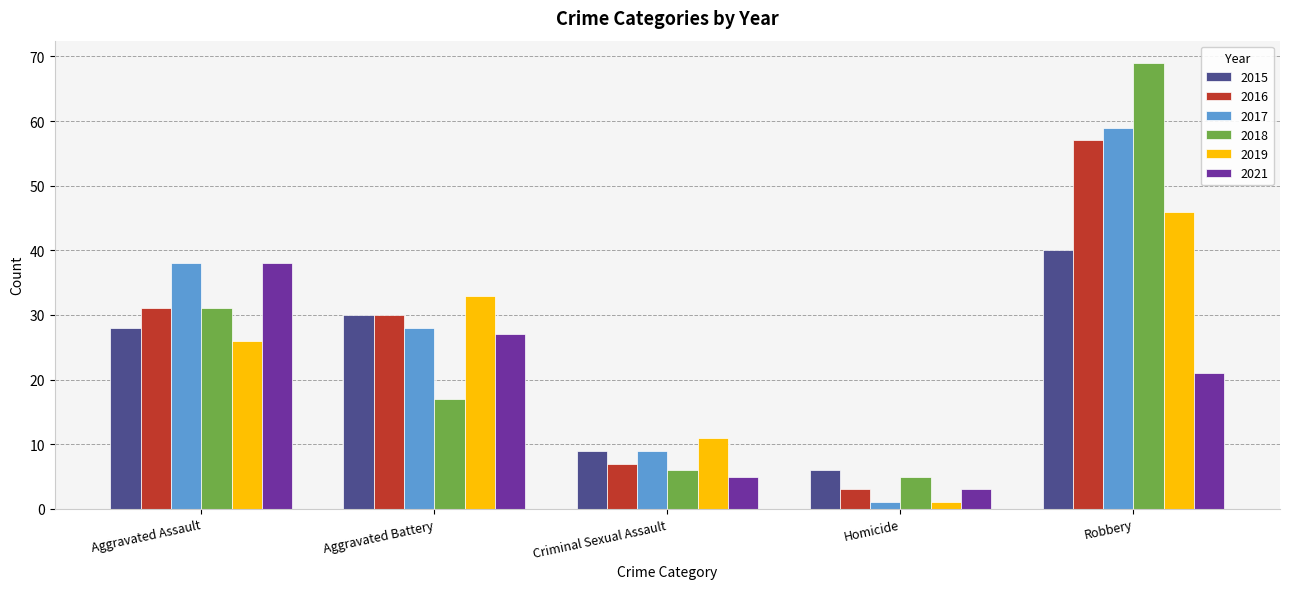

Does the chart contain any negative values?

No